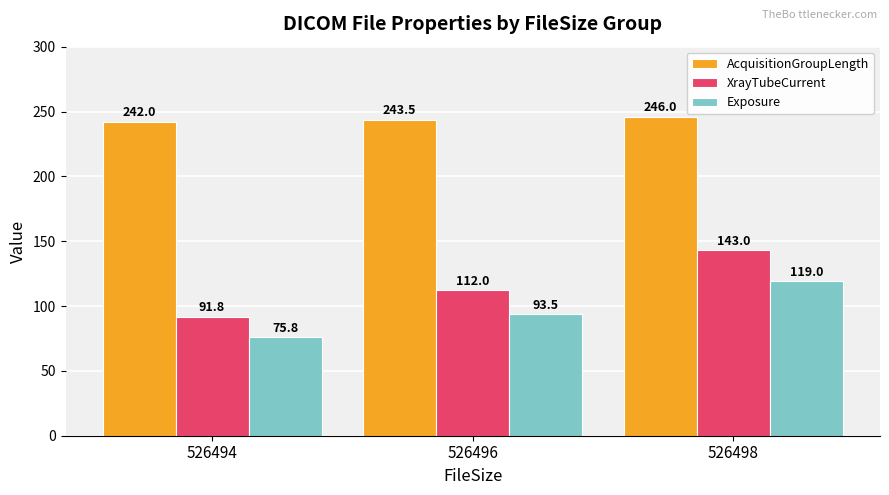

At which category is the sum across all series the highest?

526498